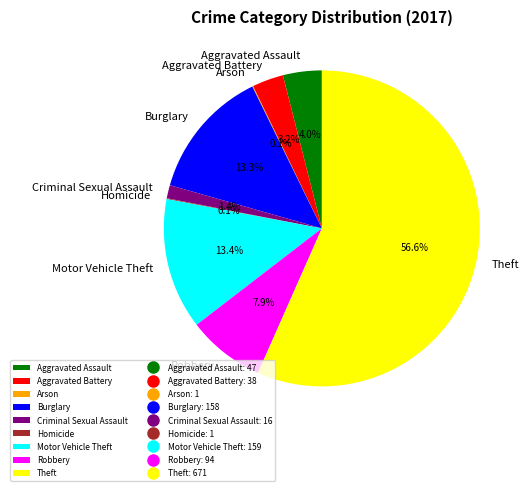

Between Motor Vehicle Theft and Robbery, which is larger?

Motor Vehicle Theft